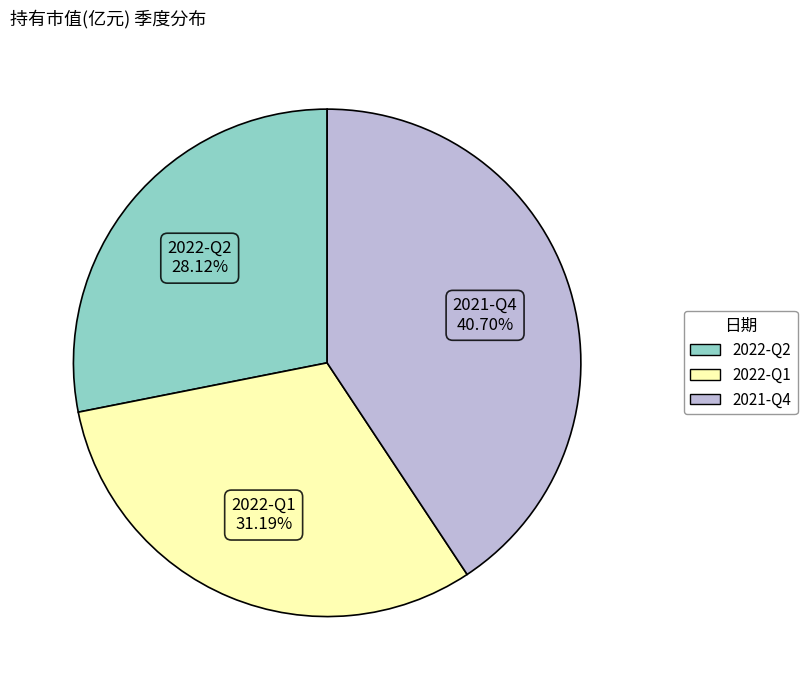

Rank the categories by value from lowest to highest.

2022-Q2, 2022-Q1, 2021-Q4